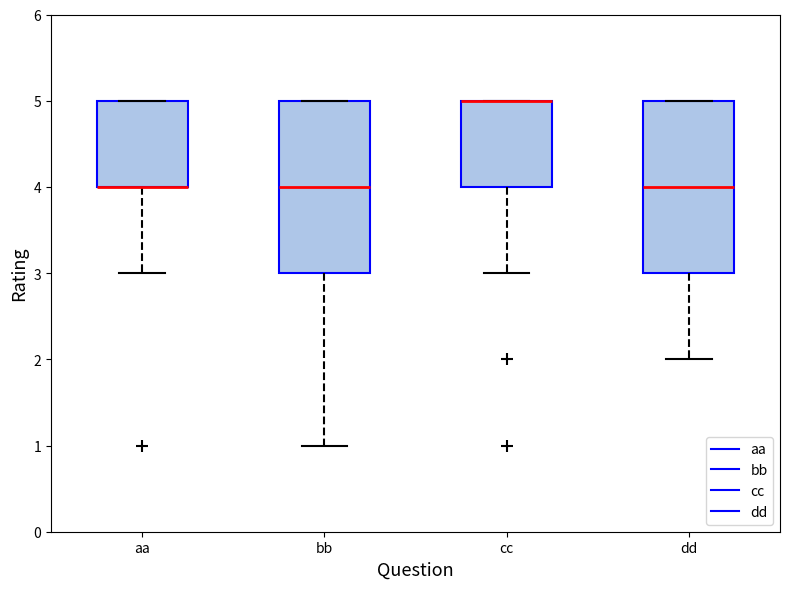

Where does the median line of the box for dd sit on the y-axis? The values are not printed on the chart, so give them approximately, as read against the axis.

4